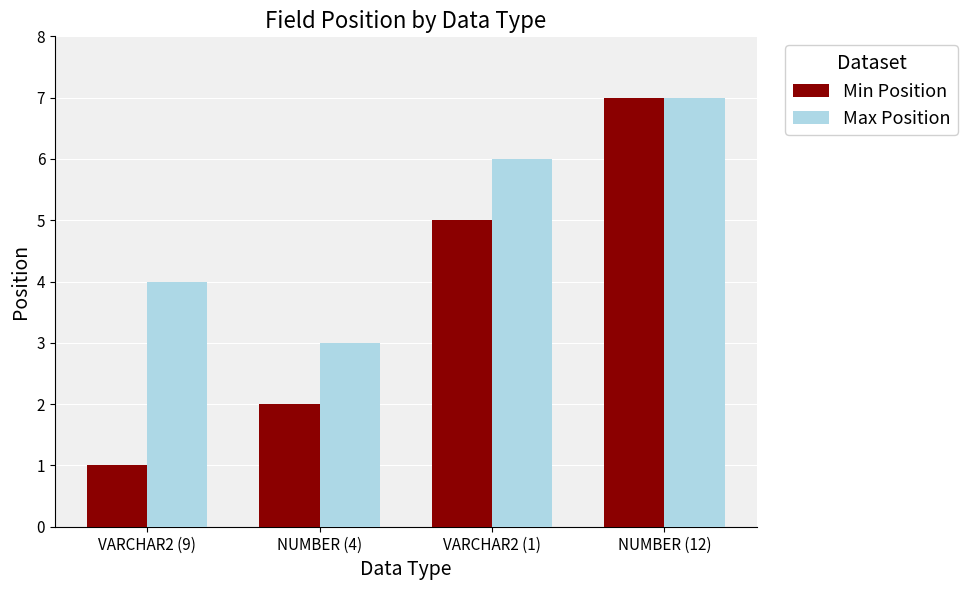

What is the value of the Max Position bar at the 2nd from the left?

3